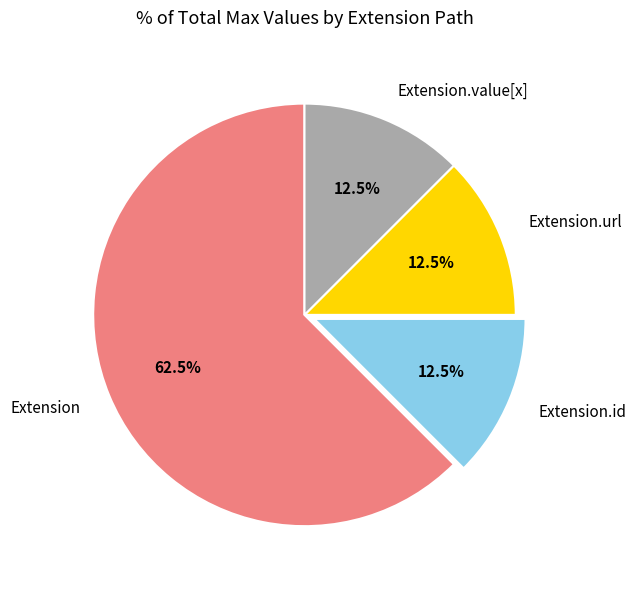

What percentage do Extension.value[x] and Extension together represent?

75.0%